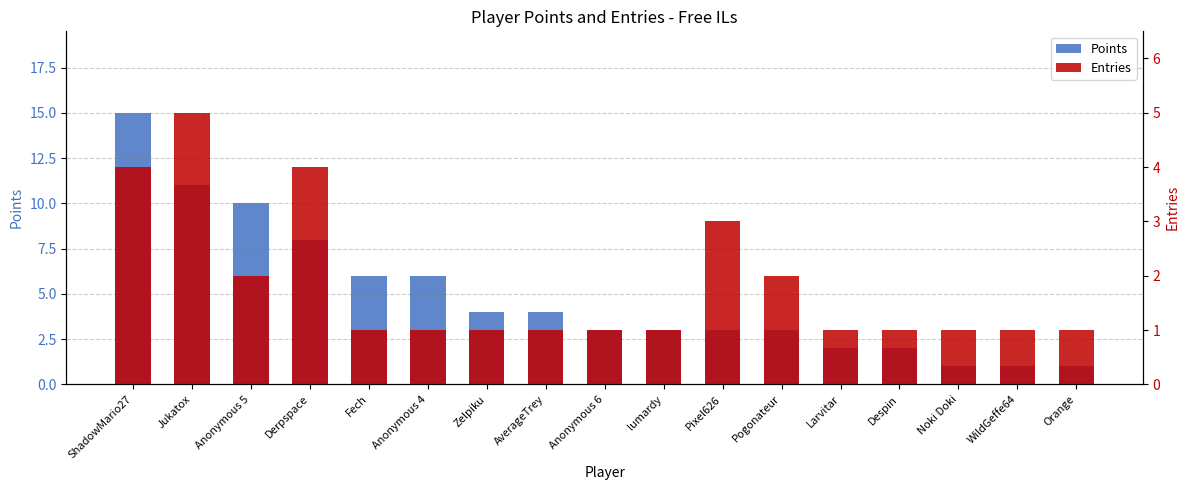

Does the chart contain any negative values?

No